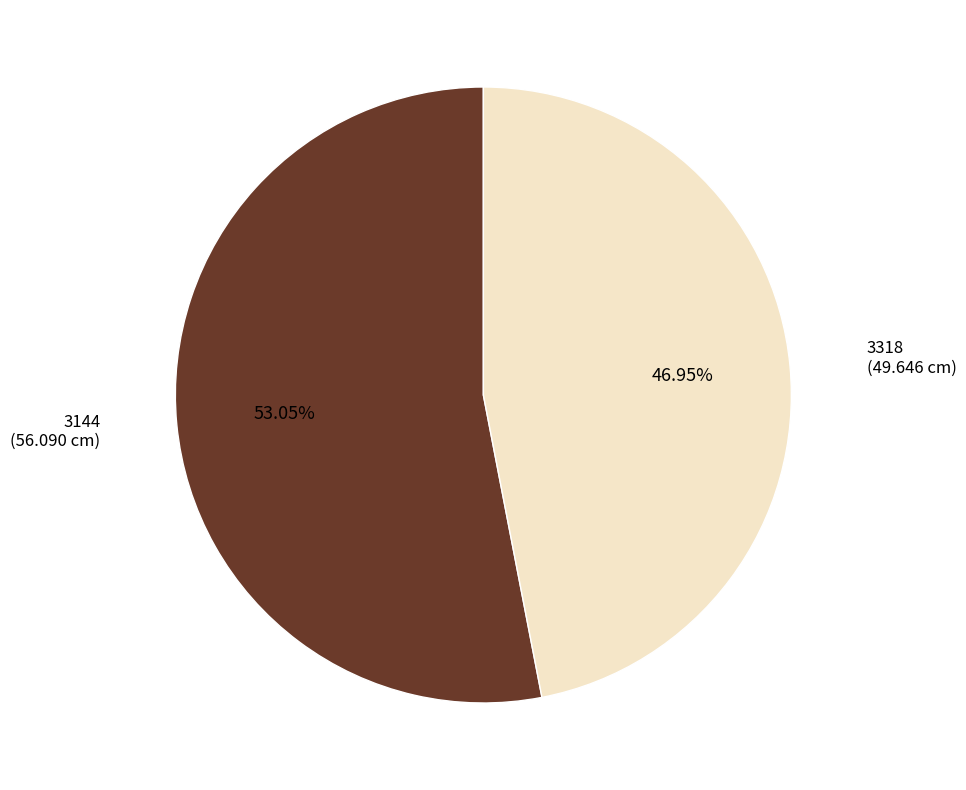

Is there a majority slice in this chart?

Yes